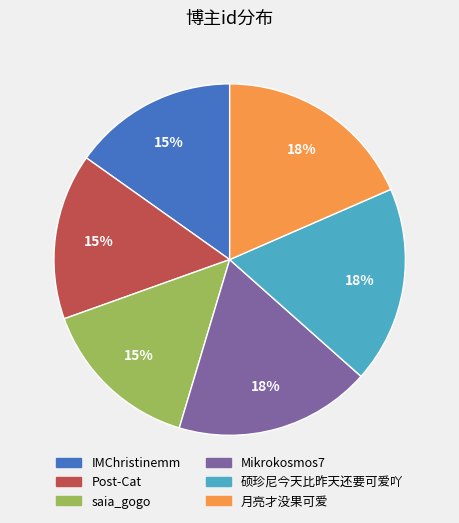

Count the number of slices in the pie.

6